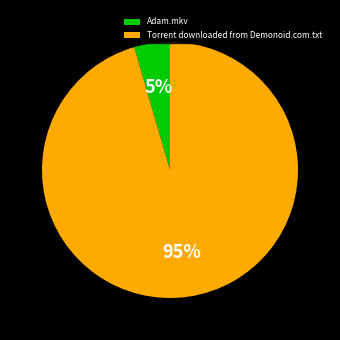

The Torrent downloaded from Demonoid.com.txt slice represents 95% of the pie. True or false?

True